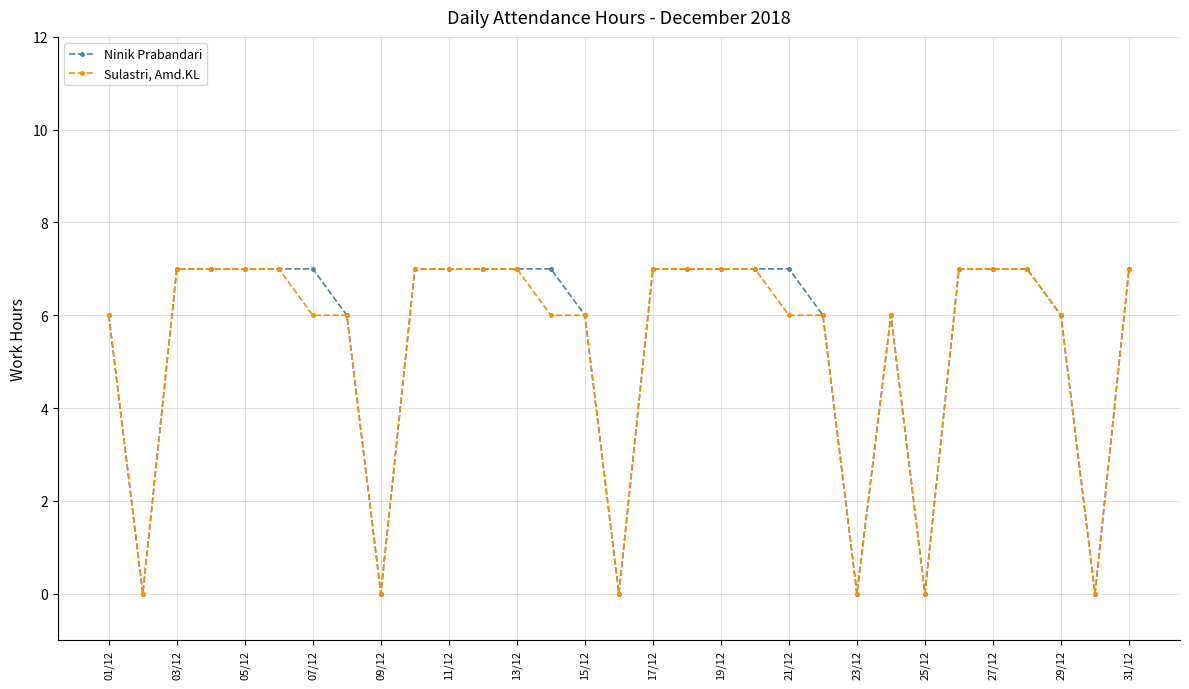

List the series in order of their overall mean, lowest first.

Sulastri, Amd.KL, Ninik Prabandari